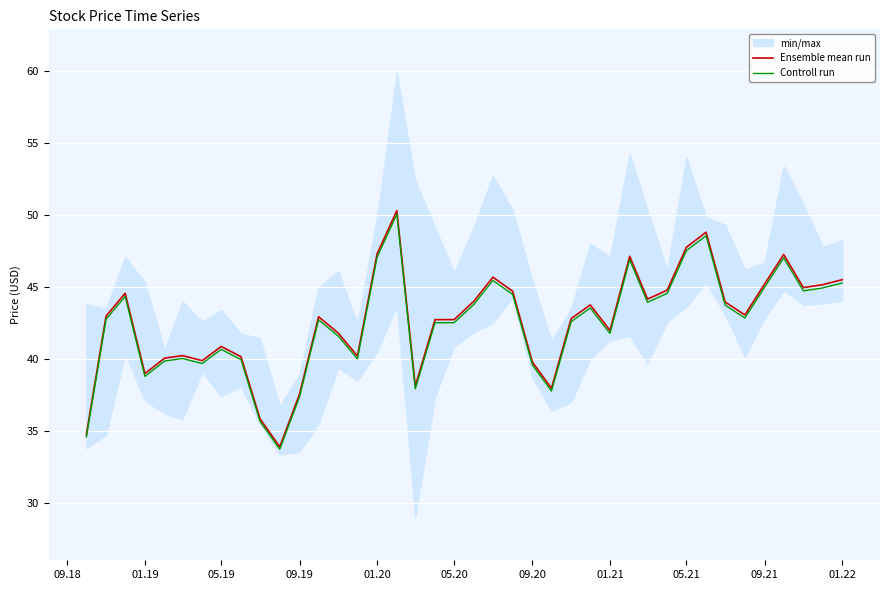

What is the average value of the Controll run series?

42.4